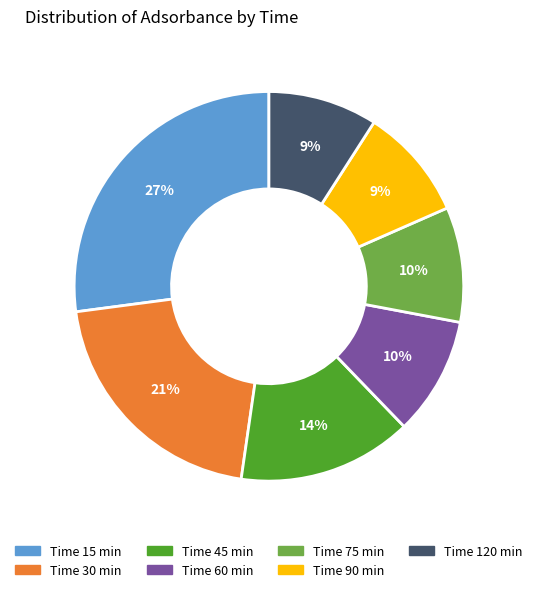

To the nearest percent, what is the average slice percentage?

14%